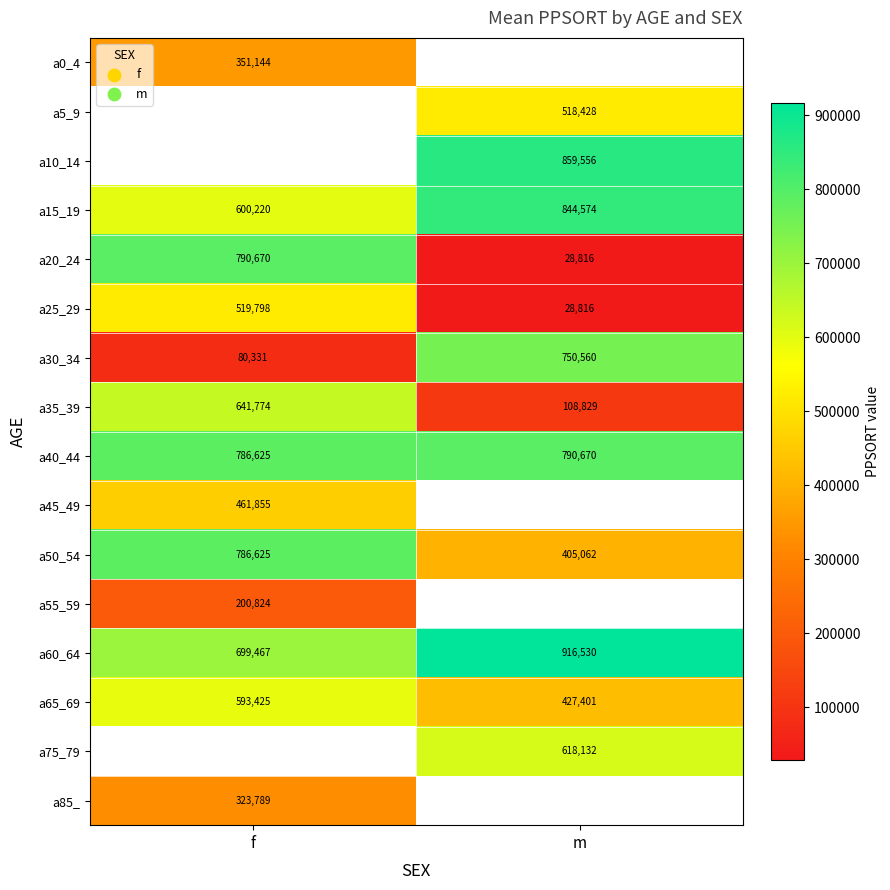

What is the difference between the maximum and minimum values in the a20_24 series?

761854